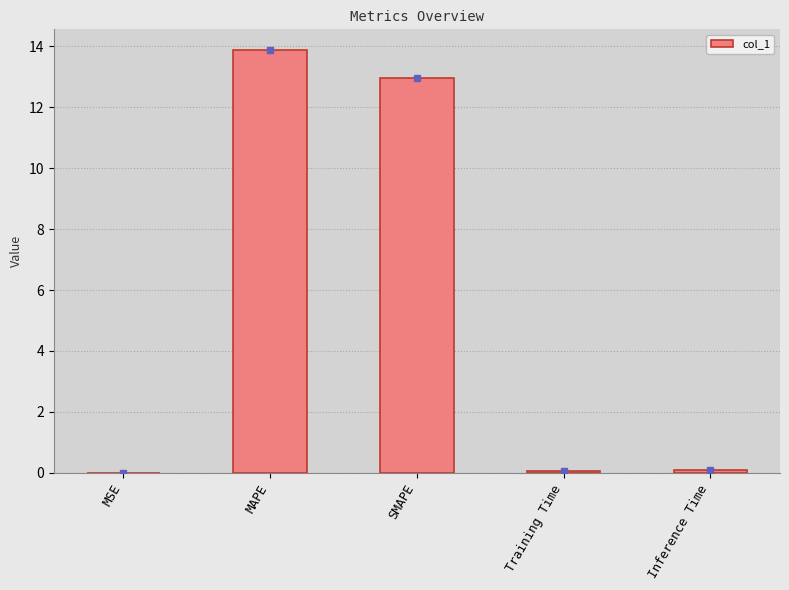

What is the average value?

5.4